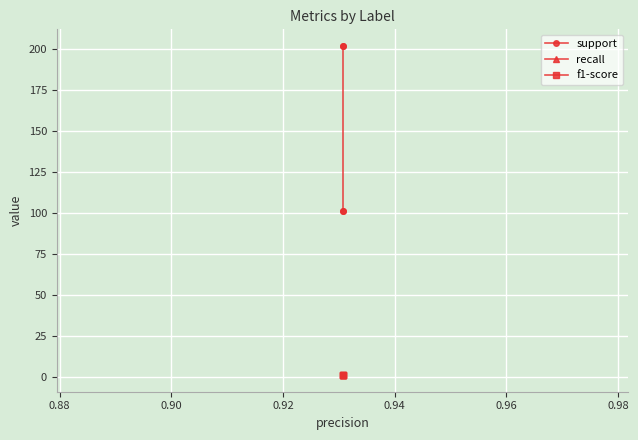

True or false: f1-score and recall intersect in this chart.

False